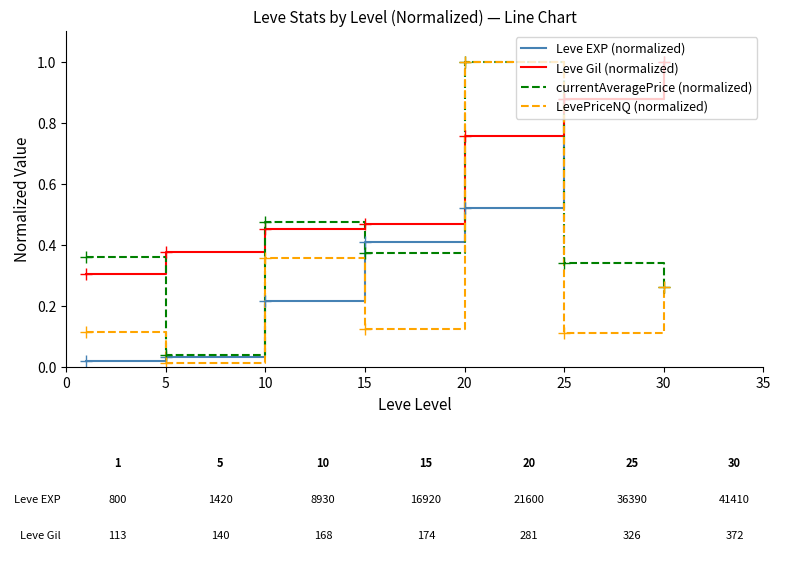

What is the sum of all currentAveragePrice (normalized) values?

2.9